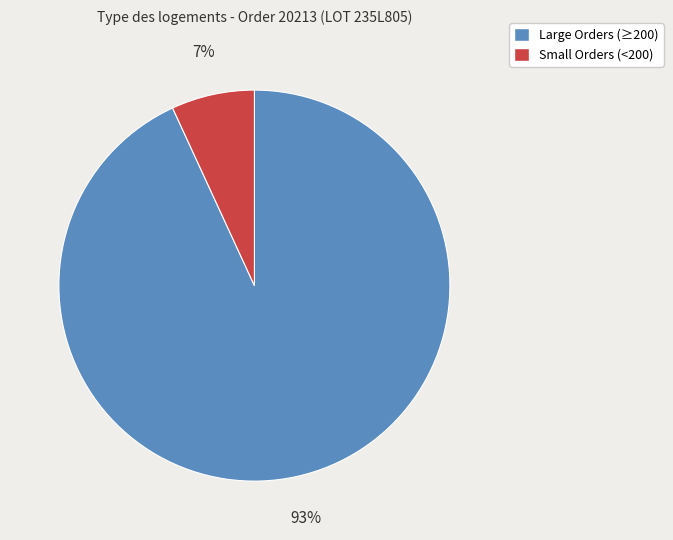

To the nearest percent, what is the difference between the largest and smallest slice percentages?

86%